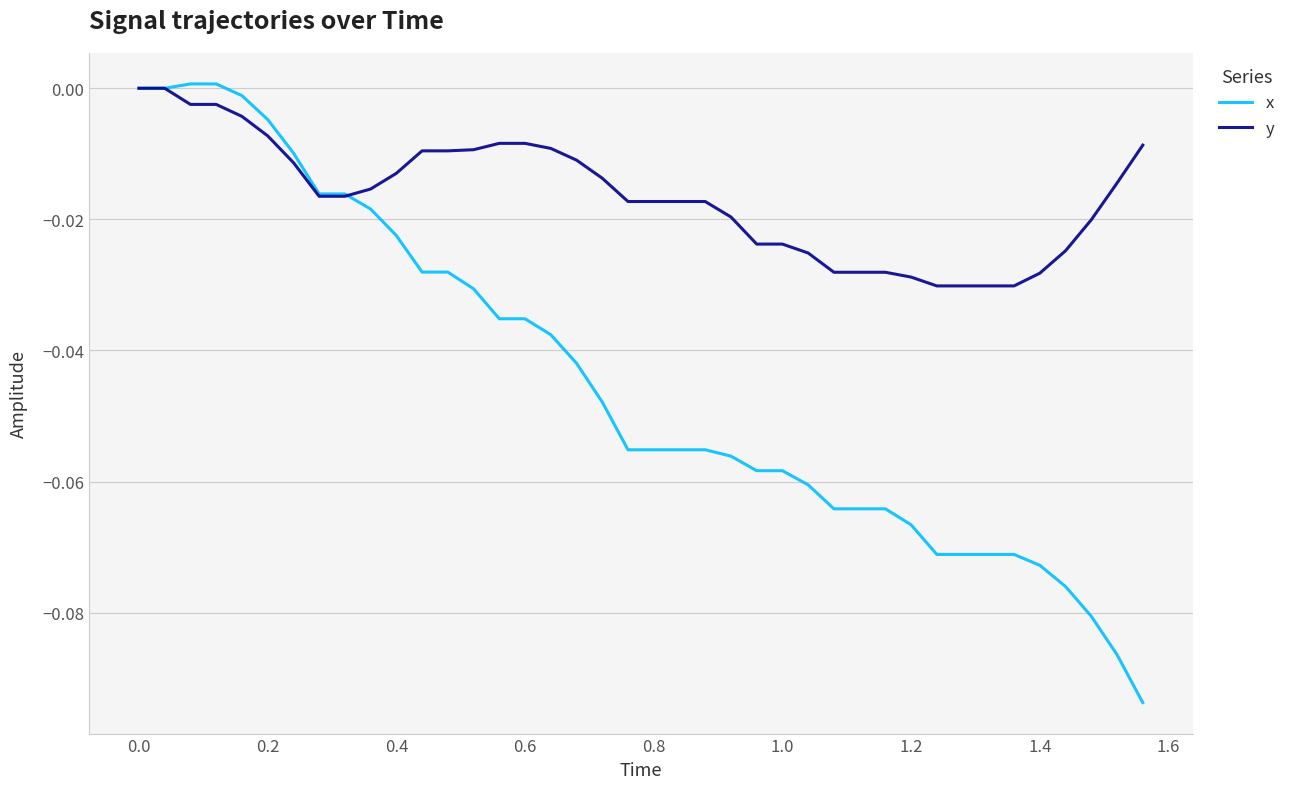

Which series has the largest total across all categories?

y